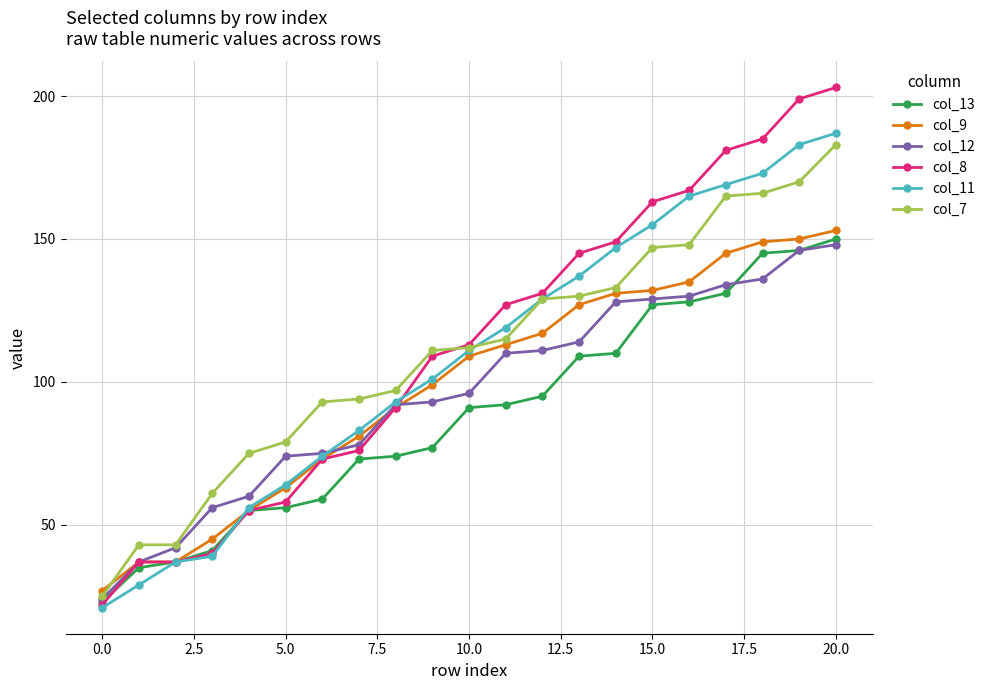

What is the minimum value shown in the chart?

21